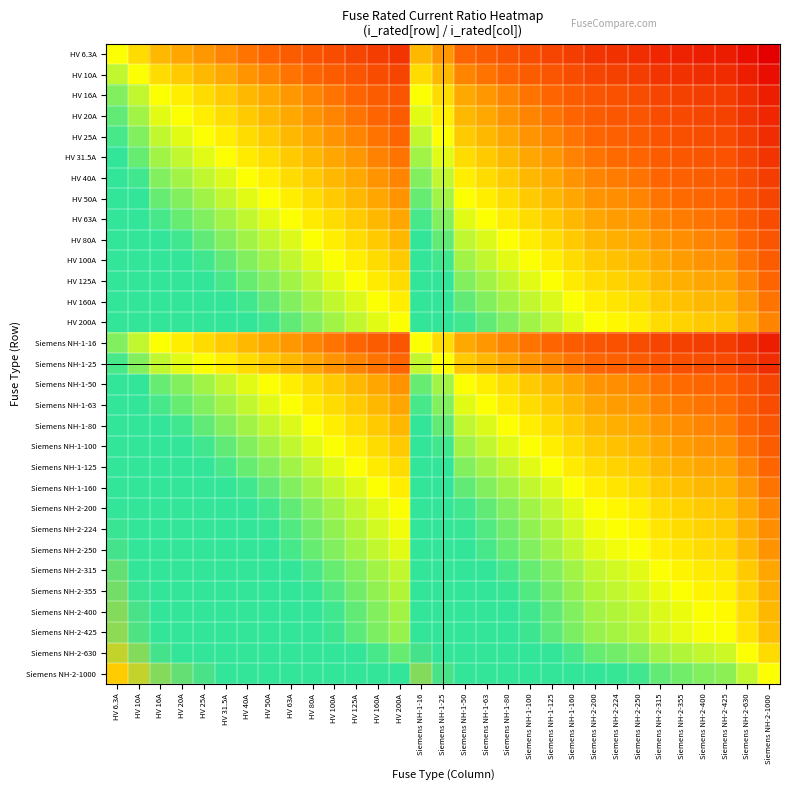

Reading left to right, extract all data points from this chart.

HV 6.3A: HV 6.3A=0.0	HV 10A=-0.2	HV 16A=-0.4	HV 20A=-0.5	HV 25A=-0.6	HV 31.5A=-0.7	HV 40A=-0.8	HV 50A=-0.9	HV 63A=-1.0	HV 80A=-1.1	HV 100A=-1.2	HV 125A=-1.3	HV 160A=-1.4	HV 200A=-1.5	Siemens NH-1-16=-0.4	Siemens NH-1-25=-0.6	Siemens NH-1-50=-0.9	Siemens NH-1-63=-1.0	Siemens NH-1-80=-1.1	Siemens NH-1-100=-1.2	Siemens NH-1-125=-1.3	Siemens NH-1-160=-1.4	Siemens NH-2-200=-1.5	Siemens NH-2-224=-1.6	Siemens NH-2-250=-1.6	Siemens NH-2-315=-1.7	Siemens NH-2-355=-1.8	Siemens NH-2-400=-1.8	Siemens NH-2-425=-1.8	Siemens NH-2-630=-2.0	Siemens NH-2-1000=-2.2
HV 10A: HV 6.3A=0.2	HV 10A=0.0	HV 16A=-0.2	HV 20A=-0.3	HV 25A=-0.4	HV 31.5A=-0.5	HV 40A=-0.6	HV 50A=-0.7	HV 63A=-0.8	HV 80A=-0.9	HV 100A=-1.0	HV 125A=-1.1	HV 160A=-1.2	HV 200A=-1.3	Siemens NH-1-16=-0.2	Siemens NH-1-25=-0.4	Siemens NH-1-50=-0.7	Siemens NH-1-63=-0.8	Siemens NH-1-80=-0.9	Siemens NH-1-100=-1.0	Siemens NH-1-125=-1.1	Siemens NH-1-160=-1.2	Siemens NH-2-200=-1.3	Siemens NH-2-224=-1.4	Siemens NH-2-250=-1.4	Siemens NH-2-315=-1.5	Siemens NH-2-355=-1.6	Siemens NH-2-400=-1.6	Siemens NH-2-425=-1.6	Siemens NH-2-630=-1.8	Siemens NH-2-1000=-2.0
HV 16A: HV 6.3A=0.4	HV 10A=0.2	HV 16A=0.0	HV 20A=-0.1	HV 25A=-0.2	HV 31.5A=-0.3	HV 40A=-0.4	HV 50A=-0.5	HV 63A=-0.6	HV 80A=-0.7	HV 100A=-0.8	HV 125A=-0.9	HV 160A=-1.0	HV 200A=-1.1	Siemens NH-1-16=0.0	Siemens NH-1-25=-0.2	Siemens NH-1-50=-0.5	Siemens NH-1-63=-0.6	Siemens NH-1-80=-0.7	Siemens NH-1-100=-0.8	Siemens NH-1-125=-0.9	Siemens NH-1-160=-1.0	Siemens NH-2-200=-1.1	Siemens NH-2-224=-1.1	Siemens NH-2-250=-1.2	Siemens NH-2-315=-1.3	Siemens NH-2-355=-1.3	Siemens NH-2-400=-1.4	Siemens NH-2-425=-1.4	Siemens NH-2-630=-1.6	Siemens NH-2-1000=-1.8
HV 20A: HV 6.3A=0.5	HV 10A=0.3	HV 16A=0.1	HV 20A=0.0	HV 25A=-0.1	HV 31.5A=-0.2	HV 40A=-0.3	HV 50A=-0.4	HV 63A=-0.5	HV 80A=-0.6	HV 100A=-0.7	HV 125A=-0.8	HV 160A=-0.9	HV 200A=-1.0	Siemens NH-1-16=0.1	Siemens NH-1-25=-0.1	Siemens NH-1-50=-0.4	Siemens NH-1-63=-0.5	Siemens NH-1-80=-0.6	Siemens NH-1-100=-0.7	Siemens NH-1-125=-0.8	Siemens NH-1-160=-0.9	Siemens NH-2-200=-1.0	Siemens NH-2-224=-1.0	Siemens NH-2-250=-1.1	Siemens NH-2-315=-1.2	Siemens NH-2-355=-1.2	Siemens NH-2-400=-1.3	Siemens NH-2-425=-1.3	Siemens NH-2-630=-1.5	Siemens NH-2-1000=-1.7
HV 25A: HV 6.3A=0.6	HV 10A=0.4	HV 16A=0.2	HV 20A=0.1	HV 25A=0.0	HV 31.5A=-0.1	HV 40A=-0.2	HV 50A=-0.3	HV 63A=-0.4	HV 80A=-0.5	HV 100A=-0.6	HV 125A=-0.7	HV 160A=-0.8	HV 200A=-0.9	Siemens NH-1-16=0.2	Siemens NH-1-25=0.0	Siemens NH-1-50=-0.3	Siemens NH-1-63=-0.4	Siemens NH-1-80=-0.5	Siemens NH-1-100=-0.6	Siemens NH-1-125=-0.7	Siemens NH-1-160=-0.8	Siemens NH-2-200=-0.9	Siemens NH-2-224=-1.0	Siemens NH-2-250=-1.0	Siemens NH-2-315=-1.1	Siemens NH-2-355=-1.2	Siemens NH-2-400=-1.2	Siemens NH-2-425=-1.2	Siemens NH-2-630=-1.4	Siemens NH-2-1000=-1.6
HV 31.5A: HV 6.3A=0.7	HV 10A=0.5	HV 16A=0.3	HV 20A=0.2	HV 25A=0.1	HV 31.5A=0.0	HV 40A=-0.1	HV 50A=-0.2	HV 63A=-0.3	HV 80A=-0.4	HV 100A=-0.5	HV 125A=-0.6	HV 160A=-0.7	HV 200A=-0.8	Siemens NH-1-16=0.3	Siemens NH-1-25=0.1	Siemens NH-1-50=-0.2	Siemens NH-1-63=-0.3	Siemens NH-1-80=-0.4	Siemens NH-1-100=-0.5	Siemens NH-1-125=-0.6	Siemens NH-1-160=-0.7	Siemens NH-2-200=-0.8	Siemens NH-2-224=-0.9	Siemens NH-2-250=-0.9	Siemens NH-2-315=-1.0	Siemens NH-2-355=-1.1	Siemens NH-2-400=-1.1	Siemens NH-2-425=-1.1	Siemens NH-2-630=-1.3	Siemens NH-2-1000=-1.5
HV 40A: HV 6.3A=0.8	HV 10A=0.6	HV 16A=0.4	HV 20A=0.3	HV 25A=0.2	HV 31.5A=0.1	HV 40A=0.0	HV 50A=-0.1	HV 63A=-0.2	HV 80A=-0.3	HV 100A=-0.4	HV 125A=-0.5	HV 160A=-0.6	HV 200A=-0.7	Siemens NH-1-16=0.4	Siemens NH-1-25=0.2	Siemens NH-1-50=-0.1	Siemens NH-1-63=-0.2	Siemens NH-1-80=-0.3	Siemens NH-1-100=-0.4	Siemens NH-1-125=-0.5	Siemens NH-1-160=-0.6	Siemens NH-2-200=-0.7	Siemens NH-2-224=-0.7	Siemens NH-2-250=-0.8	Siemens NH-2-315=-0.9	Siemens NH-2-355=-0.9	Siemens NH-2-400=-1.0	Siemens NH-2-425=-1.0	Siemens NH-2-630=-1.2	Siemens NH-2-1000=-1.4
HV 50A: HV 6.3A=0.9	HV 10A=0.7	HV 16A=0.5	HV 20A=0.4	HV 25A=0.3	HV 31.5A=0.2	HV 40A=0.1	HV 50A=0.0	HV 63A=-0.1	HV 80A=-0.2	HV 100A=-0.3	HV 125A=-0.4	HV 160A=-0.5	HV 200A=-0.6	Siemens NH-1-16=0.5	Siemens NH-1-25=0.3	Siemens NH-1-50=0.0	Siemens NH-1-63=-0.1	Siemens NH-1-80=-0.2	Siemens NH-1-100=-0.3	Siemens NH-1-125=-0.4	Siemens NH-1-160=-0.5	Siemens NH-2-200=-0.6	Siemens NH-2-224=-0.7	Siemens NH-2-250=-0.7	Siemens NH-2-315=-0.8	Siemens NH-2-355=-0.9	Siemens NH-2-400=-0.9	Siemens NH-2-425=-0.9	Siemens NH-2-630=-1.1	Siemens NH-2-1000=-1.3
HV 63A: HV 6.3A=1.0	HV 10A=0.8	HV 16A=0.6	HV 20A=0.5	HV 25A=0.4	HV 31.5A=0.3	HV 40A=0.2	HV 50A=0.1	HV 63A=0.0	HV 80A=-0.1	HV 100A=-0.2	HV 125A=-0.3	HV 160A=-0.4	HV 200A=-0.5	Siemens NH-1-16=0.6	Siemens NH-1-25=0.4	Siemens NH-1-50=0.1	Siemens NH-1-63=0.0	Siemens NH-1-80=-0.1	Siemens NH-1-100=-0.2	Siemens NH-1-125=-0.3	Siemens NH-1-160=-0.4	Siemens NH-2-200=-0.5	Siemens NH-2-224=-0.6	Siemens NH-2-250=-0.6	Siemens NH-2-315=-0.7	Siemens NH-2-355=-0.8	Siemens NH-2-400=-0.8	Siemens NH-2-425=-0.8	Siemens NH-2-630=-1.0	Siemens NH-2-1000=-1.2
HV 80A: HV 6.3A=1.1	HV 10A=0.9	HV 16A=0.7	HV 20A=0.6	HV 25A=0.5	HV 31.5A=0.4	HV 40A=0.3	HV 50A=0.2	HV 63A=0.1	HV 80A=0.0	HV 100A=-0.1	HV 125A=-0.2	HV 160A=-0.3	HV 200A=-0.4	Siemens NH-1-16=0.7	Siemens NH-1-25=0.5	Siemens NH-1-50=0.2	Siemens NH-1-63=0.1	Siemens NH-1-80=0.0	Siemens NH-1-100=-0.1	Siemens NH-1-125=-0.2	Siemens NH-1-160=-0.3	Siemens NH-2-200=-0.4	Siemens NH-2-224=-0.4	Siemens NH-2-250=-0.5	Siemens NH-2-315=-0.6	Siemens NH-2-355=-0.6	Siemens NH-2-400=-0.7	Siemens NH-2-425=-0.7	Siemens NH-2-630=-0.9	Siemens NH-2-1000=-1.1
HV 100A: HV 6.3A=1.2	HV 10A=1.0	HV 16A=0.8	HV 20A=0.7	HV 25A=0.6	HV 31.5A=0.5	HV 40A=0.4	HV 50A=0.3	HV 63A=0.2	HV 80A=0.1	HV 100A=0.0	HV 125A=-0.1	HV 160A=-0.2	HV 200A=-0.3	Siemens NH-1-16=0.8	Siemens NH-1-25=0.6	Siemens NH-1-50=0.3	Siemens NH-1-63=0.2	Siemens NH-1-80=0.1	Siemens NH-1-100=0.0	Siemens NH-1-125=-0.1	Siemens NH-1-160=-0.2	Siemens NH-2-200=-0.3	Siemens NH-2-224=-0.4	Siemens NH-2-250=-0.4	Siemens NH-2-315=-0.5	Siemens NH-2-355=-0.6	Siemens NH-2-400=-0.6	Siemens NH-2-425=-0.6	Siemens NH-2-630=-0.8	Siemens NH-2-1000=-1.0
HV 125A: HV 6.3A=1.3	HV 10A=1.1	HV 16A=0.9	HV 20A=0.8	HV 25A=0.7	HV 31.5A=0.6	HV 40A=0.5	HV 50A=0.4	HV 63A=0.3	HV 80A=0.2	HV 100A=0.1	HV 125A=0.0	HV 160A=-0.1	HV 200A=-0.2	Siemens NH-1-16=0.9	Siemens NH-1-25=0.7	Siemens NH-1-50=0.4	Siemens NH-1-63=0.3	Siemens NH-1-80=0.2	Siemens NH-1-100=0.1	Siemens NH-1-125=0.0	Siemens NH-1-160=-0.1	Siemens NH-2-200=-0.2	Siemens NH-2-224=-0.3	Siemens NH-2-250=-0.3	Siemens NH-2-315=-0.4	Siemens NH-2-355=-0.5	Siemens NH-2-400=-0.5	Siemens NH-2-425=-0.5	Siemens NH-2-630=-0.7	Siemens NH-2-1000=-0.9
HV 160A: HV 6.3A=1.4	HV 10A=1.2	HV 16A=1.0	HV 20A=0.9	HV 25A=0.8	HV 31.5A=0.7	HV 40A=0.6	HV 50A=0.5	HV 63A=0.4	HV 80A=0.3	HV 100A=0.2	HV 125A=0.1	HV 160A=0.0	HV 200A=-0.1	Siemens NH-1-16=1.0	Siemens NH-1-25=0.8	Siemens NH-1-50=0.5	Siemens NH-1-63=0.4	Siemens NH-1-80=0.3	Siemens NH-1-100=0.2	Siemens NH-1-125=0.1	Siemens NH-1-160=0.0	Siemens NH-2-200=-0.1	Siemens NH-2-224=-0.1	Siemens NH-2-250=-0.2	Siemens NH-2-315=-0.3	Siemens NH-2-355=-0.3	Siemens NH-2-400=-0.4	Siemens NH-2-425=-0.4	Siemens NH-2-630=-0.6	Siemens NH-2-1000=-0.8
HV 200A: HV 6.3A=1.5	HV 10A=1.3	HV 16A=1.1	HV 20A=1.0	HV 25A=0.9	HV 31.5A=0.8	HV 40A=0.7	HV 50A=0.6	HV 63A=0.5	HV 80A=0.4	HV 100A=0.3	HV 125A=0.2	HV 160A=0.1	HV 200A=0.0	Siemens NH-1-16=1.1	Siemens NH-1-25=0.9	Siemens NH-1-50=0.6	Siemens NH-1-63=0.5	Siemens NH-1-80=0.4	Siemens NH-1-100=0.3	Siemens NH-1-125=0.2	Siemens NH-1-160=0.1	Siemens NH-2-200=0.0	Siemens NH-2-224=-0.0	Siemens NH-2-250=-0.1	Siemens NH-2-315=-0.2	Siemens NH-2-355=-0.2	Siemens NH-2-400=-0.3	Siemens NH-2-425=-0.3	Siemens NH-2-630=-0.5	Siemens NH-2-1000=-0.7
Siemens NH-1-16: HV 6.3A=0.4	HV 10A=0.2	HV 16A=0.0	HV 20A=-0.1	HV 25A=-0.2	HV 31.5A=-0.3	HV 40A=-0.4	HV 50A=-0.5	HV 63A=-0.6	HV 80A=-0.7	HV 100A=-0.8	HV 125A=-0.9	HV 160A=-1.0	HV 200A=-1.1	Siemens NH-1-16=0.0	Siemens NH-1-25=-0.2	Siemens NH-1-50=-0.5	Siemens NH-1-63=-0.6	Siemens NH-1-80=-0.7	Siemens NH-1-100=-0.8	Siemens NH-1-125=-0.9	Siemens NH-1-160=-1.0	Siemens NH-2-200=-1.1	Siemens NH-2-224=-1.1	Siemens NH-2-250=-1.2	Siemens NH-2-315=-1.3	Siemens NH-2-355=-1.3	Siemens NH-2-400=-1.4	Siemens NH-2-425=-1.4	Siemens NH-2-630=-1.6	Siemens NH-2-1000=-1.8
Siemens NH-1-25: HV 6.3A=0.6	HV 10A=0.4	HV 16A=0.2	HV 20A=0.1	HV 25A=0.0	HV 31.5A=-0.1	HV 40A=-0.2	HV 50A=-0.3	HV 63A=-0.4	HV 80A=-0.5	HV 100A=-0.6	HV 125A=-0.7	HV 160A=-0.8	HV 200A=-0.9	Siemens NH-1-16=0.2	Siemens NH-1-25=0.0	Siemens NH-1-50=-0.3	Siemens NH-1-63=-0.4	Siemens NH-1-80=-0.5	Siemens NH-1-100=-0.6	Siemens NH-1-125=-0.7	Siemens NH-1-160=-0.8	Siemens NH-2-200=-0.9	Siemens NH-2-224=-1.0	Siemens NH-2-250=-1.0	Siemens NH-2-315=-1.1	Siemens NH-2-355=-1.2	Siemens NH-2-400=-1.2	Siemens NH-2-425=-1.2	Siemens NH-2-630=-1.4	Siemens NH-2-1000=-1.6
Siemens NH-1-50: HV 6.3A=0.9	HV 10A=0.7	HV 16A=0.5	HV 20A=0.4	HV 25A=0.3	HV 31.5A=0.2	HV 40A=0.1	HV 50A=0.0	HV 63A=-0.1	HV 80A=-0.2	HV 100A=-0.3	HV 125A=-0.4	HV 160A=-0.5	HV 200A=-0.6	Siemens NH-1-16=0.5	Siemens NH-1-25=0.3	Siemens NH-1-50=0.0	Siemens NH-1-63=-0.1	Siemens NH-1-80=-0.2	Siemens NH-1-100=-0.3	Siemens NH-1-125=-0.4	Siemens NH-1-160=-0.5	Siemens NH-2-200=-0.6	Siemens NH-2-224=-0.7	Siemens NH-2-250=-0.7	Siemens NH-2-315=-0.8	Siemens NH-2-355=-0.9	Siemens NH-2-400=-0.9	Siemens NH-2-425=-0.9	Siemens NH-2-630=-1.1	Siemens NH-2-1000=-1.3
Siemens NH-1-63: HV 6.3A=1.0	HV 10A=0.8	HV 16A=0.6	HV 20A=0.5	HV 25A=0.4	HV 31.5A=0.3	HV 40A=0.2	HV 50A=0.1	HV 63A=0.0	HV 80A=-0.1	HV 100A=-0.2	HV 125A=-0.3	HV 160A=-0.4	HV 200A=-0.5	Siemens NH-1-16=0.6	Siemens NH-1-25=0.4	Siemens NH-1-50=0.1	Siemens NH-1-63=0.0	Siemens NH-1-80=-0.1	Siemens NH-1-100=-0.2	Siemens NH-1-125=-0.3	Siemens NH-1-160=-0.4	Siemens NH-2-200=-0.5	Siemens NH-2-224=-0.6	Siemens NH-2-250=-0.6	Siemens NH-2-315=-0.7	Siemens NH-2-355=-0.8	Siemens NH-2-400=-0.8	Siemens NH-2-425=-0.8	Siemens NH-2-630=-1.0	Siemens NH-2-1000=-1.2
Siemens NH-1-80: HV 6.3A=1.1	HV 10A=0.9	HV 16A=0.7	HV 20A=0.6	HV 25A=0.5	HV 31.5A=0.4	HV 40A=0.3	HV 50A=0.2	HV 63A=0.1	HV 80A=0.0	HV 100A=-0.1	HV 125A=-0.2	HV 160A=-0.3	HV 200A=-0.4	Siemens NH-1-16=0.7	Siemens NH-1-25=0.5	Siemens NH-1-50=0.2	Siemens NH-1-63=0.1	Siemens NH-1-80=0.0	Siemens NH-1-100=-0.1	Siemens NH-1-125=-0.2	Siemens NH-1-160=-0.3	Siemens NH-2-200=-0.4	Siemens NH-2-224=-0.4	Siemens NH-2-250=-0.5	Siemens NH-2-315=-0.6	Siemens NH-2-355=-0.6	Siemens NH-2-400=-0.7	Siemens NH-2-425=-0.7	Siemens NH-2-630=-0.9	Siemens NH-2-1000=-1.1
Siemens NH-1-100: HV 6.3A=1.2	HV 10A=1.0	HV 16A=0.8	HV 20A=0.7	HV 25A=0.6	HV 31.5A=0.5	HV 40A=0.4	HV 50A=0.3	HV 63A=0.2	HV 80A=0.1	HV 100A=0.0	HV 125A=-0.1	HV 160A=-0.2	HV 200A=-0.3	Siemens NH-1-16=0.8	Siemens NH-1-25=0.6	Siemens NH-1-50=0.3	Siemens NH-1-63=0.2	Siemens NH-1-80=0.1	Siemens NH-1-100=0.0	Siemens NH-1-125=-0.1	Siemens NH-1-160=-0.2	Siemens NH-2-200=-0.3	Siemens NH-2-224=-0.4	Siemens NH-2-250=-0.4	Siemens NH-2-315=-0.5	Siemens NH-2-355=-0.6	Siemens NH-2-400=-0.6	Siemens NH-2-425=-0.6	Siemens NH-2-630=-0.8	Siemens NH-2-1000=-1.0
Siemens NH-1-125: HV 6.3A=1.3	HV 10A=1.1	HV 16A=0.9	HV 20A=0.8	HV 25A=0.7	HV 31.5A=0.6	HV 40A=0.5	HV 50A=0.4	HV 63A=0.3	HV 80A=0.2	HV 100A=0.1	HV 125A=0.0	HV 160A=-0.1	HV 200A=-0.2	Siemens NH-1-16=0.9	Siemens NH-1-25=0.7	Siemens NH-1-50=0.4	Siemens NH-1-63=0.3	Siemens NH-1-80=0.2	Siemens NH-1-100=0.1	Siemens NH-1-125=0.0	Siemens NH-1-160=-0.1	Siemens NH-2-200=-0.2	Siemens NH-2-224=-0.3	Siemens NH-2-250=-0.3	Siemens NH-2-315=-0.4	Siemens NH-2-355=-0.5	Siemens NH-2-400=-0.5	Siemens NH-2-425=-0.5	Siemens NH-2-630=-0.7	Siemens NH-2-1000=-0.9
Siemens NH-1-160: HV 6.3A=1.4	HV 10A=1.2	HV 16A=1.0	HV 20A=0.9	HV 25A=0.8	HV 31.5A=0.7	HV 40A=0.6	HV 50A=0.5	HV 63A=0.4	HV 80A=0.3	HV 100A=0.2	HV 125A=0.1	HV 160A=0.0	HV 200A=-0.1	Siemens NH-1-16=1.0	Siemens NH-1-25=0.8	Siemens NH-1-50=0.5	Siemens NH-1-63=0.4	Siemens NH-1-80=0.3	Siemens NH-1-100=0.2	Siemens NH-1-125=0.1	Siemens NH-1-160=0.0	Siemens NH-2-200=-0.1	Siemens NH-2-224=-0.1	Siemens NH-2-250=-0.2	Siemens NH-2-315=-0.3	Siemens NH-2-355=-0.3	Siemens NH-2-400=-0.4	Siemens NH-2-425=-0.4	Siemens NH-2-630=-0.6	Siemens NH-2-1000=-0.8
Siemens NH-2-200: HV 6.3A=1.5	HV 10A=1.3	HV 16A=1.1	HV 20A=1.0	HV 25A=0.9	HV 31.5A=0.8	HV 40A=0.7	HV 50A=0.6	HV 63A=0.5	HV 80A=0.4	HV 100A=0.3	HV 125A=0.2	HV 160A=0.1	HV 200A=0.0	Siemens NH-1-16=1.1	Siemens NH-1-25=0.9	Siemens NH-1-50=0.6	Siemens NH-1-63=0.5	Siemens NH-1-80=0.4	Siemens NH-1-100=0.3	Siemens NH-1-125=0.2	Siemens NH-1-160=0.1	Siemens NH-2-200=0.0	Siemens NH-2-224=-0.0	Siemens NH-2-250=-0.1	Siemens NH-2-315=-0.2	Siemens NH-2-355=-0.2	Siemens NH-2-400=-0.3	Siemens NH-2-425=-0.3	Siemens NH-2-630=-0.5	Siemens NH-2-1000=-0.7
Siemens NH-2-224: HV 6.3A=1.6	HV 10A=1.4	HV 16A=1.1	HV 20A=1.0	HV 25A=1.0	HV 31.5A=0.9	HV 40A=0.7	HV 50A=0.7	HV 63A=0.6	HV 80A=0.4	HV 100A=0.4	HV 125A=0.3	HV 160A=0.1	HV 200A=0.0	Siemens NH-1-16=1.1	Siemens NH-1-25=1.0	Siemens NH-1-50=0.7	Siemens NH-1-63=0.6	Siemens NH-1-80=0.4	Siemens NH-1-100=0.4	Siemens NH-1-125=0.3	Siemens NH-1-160=0.1	Siemens NH-2-200=0.0	Siemens NH-2-224=0.0	Siemens NH-2-250=-0.0	Siemens NH-2-315=-0.1	Siemens NH-2-355=-0.2	Siemens NH-2-400=-0.3	Siemens NH-2-425=-0.3	Siemens NH-2-630=-0.4	Siemens NH-2-1000=-0.6
Siemens NH-2-250: HV 6.3A=1.6	HV 10A=1.4	HV 16A=1.2	HV 20A=1.1	HV 25A=1.0	HV 31.5A=0.9	HV 40A=0.8	HV 50A=0.7	HV 63A=0.6	HV 80A=0.5	HV 100A=0.4	HV 125A=0.3	HV 160A=0.2	HV 200A=0.1	Siemens NH-1-16=1.2	Siemens NH-1-25=1.0	Siemens NH-1-50=0.7	Siemens NH-1-63=0.6	Siemens NH-1-80=0.5	Siemens NH-1-100=0.4	Siemens NH-1-125=0.3	Siemens NH-1-160=0.2	Siemens NH-2-200=0.1	Siemens NH-2-224=0.0	Siemens NH-2-250=0.0	Siemens NH-2-315=-0.1	Siemens NH-2-355=-0.2	Siemens NH-2-400=-0.2	Siemens NH-2-425=-0.2	Siemens NH-2-630=-0.4	Siemens NH-2-1000=-0.6
Siemens NH-2-315: HV 6.3A=1.7	HV 10A=1.5	HV 16A=1.3	HV 20A=1.2	HV 25A=1.1	HV 31.5A=1.0	HV 40A=0.9	HV 50A=0.8	HV 63A=0.7	HV 80A=0.6	HV 100A=0.5	HV 125A=0.4	HV 160A=0.3	HV 200A=0.2	Siemens NH-1-16=1.3	Siemens NH-1-25=1.1	Siemens NH-1-50=0.8	Siemens NH-1-63=0.7	Siemens NH-1-80=0.6	Siemens NH-1-100=0.5	Siemens NH-1-125=0.4	Siemens NH-1-160=0.3	Siemens NH-2-200=0.2	Siemens NH-2-224=0.1	Siemens NH-2-250=0.1	Siemens NH-2-315=0.0	Siemens NH-2-355=-0.1	Siemens NH-2-400=-0.1	Siemens NH-2-425=-0.1	Siemens NH-2-630=-0.3	Siemens NH-2-1000=-0.5
Siemens NH-2-355: HV 6.3A=1.8	HV 10A=1.6	HV 16A=1.3	HV 20A=1.2	HV 25A=1.2	HV 31.5A=1.1	HV 40A=0.9	HV 50A=0.9	HV 63A=0.8	HV 80A=0.6	HV 100A=0.6	HV 125A=0.5	HV 160A=0.3	HV 200A=0.2	Siemens NH-1-16=1.3	Siemens NH-1-25=1.2	Siemens NH-1-50=0.9	Siemens NH-1-63=0.8	Siemens NH-1-80=0.6	Siemens NH-1-100=0.6	Siemens NH-1-125=0.5	Siemens NH-1-160=0.3	Siemens NH-2-200=0.2	Siemens NH-2-224=0.2	Siemens NH-2-250=0.2	Siemens NH-2-315=0.1	Siemens NH-2-355=0.0	Siemens NH-2-400=-0.1	Siemens NH-2-425=-0.1	Siemens NH-2-630=-0.2	Siemens NH-2-1000=-0.4
Siemens NH-2-400: HV 6.3A=1.8	HV 10A=1.6	HV 16A=1.4	HV 20A=1.3	HV 25A=1.2	HV 31.5A=1.1	HV 40A=1.0	HV 50A=0.9	HV 63A=0.8	HV 80A=0.7	HV 100A=0.6	HV 125A=0.5	HV 160A=0.4	HV 200A=0.3	Siemens NH-1-16=1.4	Siemens NH-1-25=1.2	Siemens NH-1-50=0.9	Siemens NH-1-63=0.8	Siemens NH-1-80=0.7	Siemens NH-1-100=0.6	Siemens NH-1-125=0.5	Siemens NH-1-160=0.4	Siemens NH-2-200=0.3	Siemens NH-2-224=0.3	Siemens NH-2-250=0.2	Siemens NH-2-315=0.1	Siemens NH-2-355=0.1	Siemens NH-2-400=0.0	Siemens NH-2-425=-0.0	Siemens NH-2-630=-0.2	Siemens NH-2-1000=-0.4
Siemens NH-2-425: HV 6.3A=1.8	HV 10A=1.6	HV 16A=1.4	HV 20A=1.3	HV 25A=1.2	HV 31.5A=1.1	HV 40A=1.0	HV 50A=0.9	HV 63A=0.8	HV 80A=0.7	HV 100A=0.6	HV 125A=0.5	HV 160A=0.4	HV 200A=0.3	Siemens NH-1-16=1.4	Siemens NH-1-25=1.2	Siemens NH-1-50=0.9	Siemens NH-1-63=0.8	Siemens NH-1-80=0.7	Siemens NH-1-100=0.6	Siemens NH-1-125=0.5	Siemens NH-1-160=0.4	Siemens NH-2-200=0.3	Siemens NH-2-224=0.3	Siemens NH-2-250=0.2	Siemens NH-2-315=0.1	Siemens NH-2-355=0.1	Siemens NH-2-400=0.0	Siemens NH-2-425=0.0	Siemens NH-2-630=-0.2	Siemens NH-2-1000=-0.4
Siemens NH-2-630: HV 6.3A=2.0	HV 10A=1.8	HV 16A=1.6	HV 20A=1.5	HV 25A=1.4	HV 31.5A=1.3	HV 40A=1.2	HV 50A=1.1	HV 63A=1.0	HV 80A=0.9	HV 100A=0.8	HV 125A=0.7	HV 160A=0.6	HV 200A=0.5	Siemens NH-1-16=1.6	Siemens NH-1-25=1.4	Siemens NH-1-50=1.1	Siemens NH-1-63=1.0	Siemens NH-1-80=0.9	Siemens NH-1-100=0.8	Siemens NH-1-125=0.7	Siemens NH-1-160=0.6	Siemens NH-2-200=0.5	Siemens NH-2-224=0.4	Siemens NH-2-250=0.4	Siemens NH-2-315=0.3	Siemens NH-2-355=0.2	Siemens NH-2-400=0.2	Siemens NH-2-425=0.2	Siemens NH-2-630=0.0	Siemens NH-2-1000=-0.2
Siemens NH-2-1000: HV 6.3A=2.2	HV 10A=2.0	HV 16A=1.8	HV 20A=1.7	HV 25A=1.6	HV 31.5A=1.5	HV 40A=1.4	HV 50A=1.3	HV 63A=1.2	HV 80A=1.1	HV 100A=1.0	HV 125A=0.9	HV 160A=0.8	HV 200A=0.7	Siemens NH-1-16=1.8	Siemens NH-1-25=1.6	Siemens NH-1-50=1.3	Siemens NH-1-63=1.2	Siemens NH-1-80=1.1	Siemens NH-1-100=1.0	Siemens NH-1-125=0.9	Siemens NH-1-160=0.8	Siemens NH-2-200=0.7	Siemens NH-2-224=0.6	Siemens NH-2-250=0.6	Siemens NH-2-315=0.5	Siemens NH-2-355=0.4	Siemens NH-2-400=0.4	Siemens NH-2-425=0.4	Siemens NH-2-630=0.2	Siemens NH-2-1000=0.0